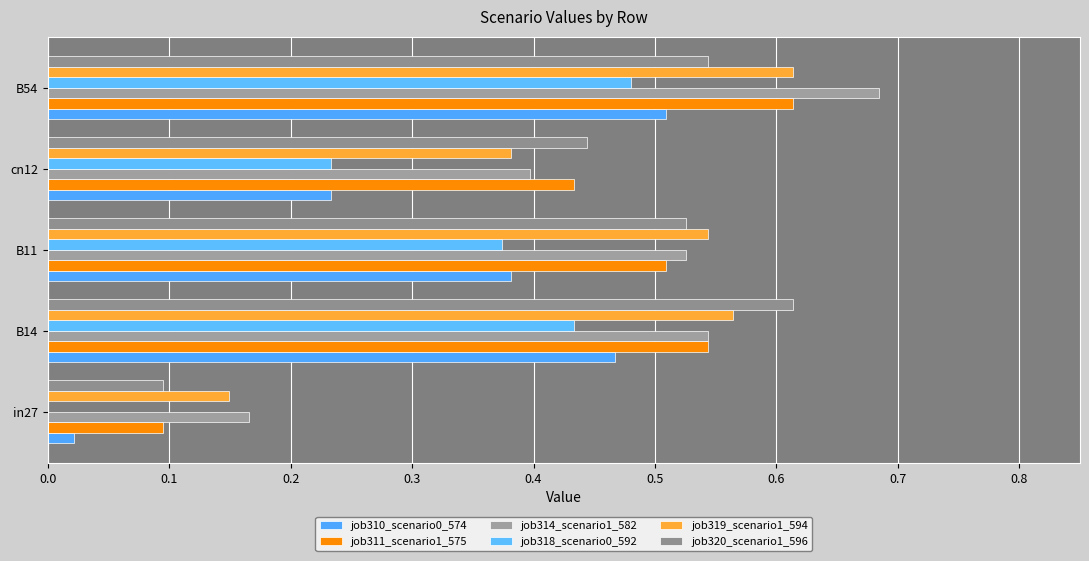

Count the number of data series in this chart.

6